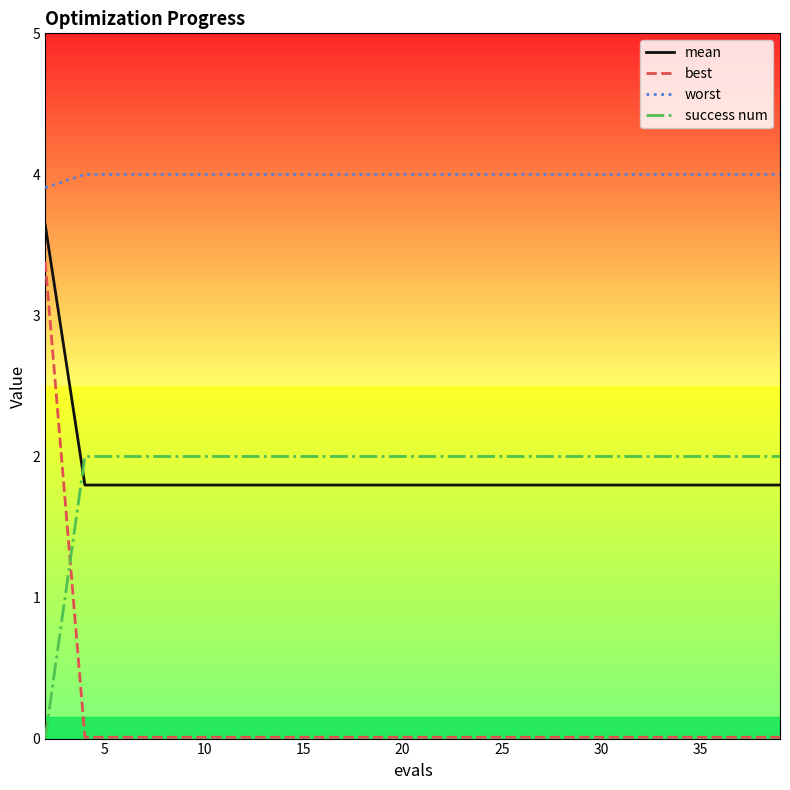

What is the maximum value shown in the chart?

4.0